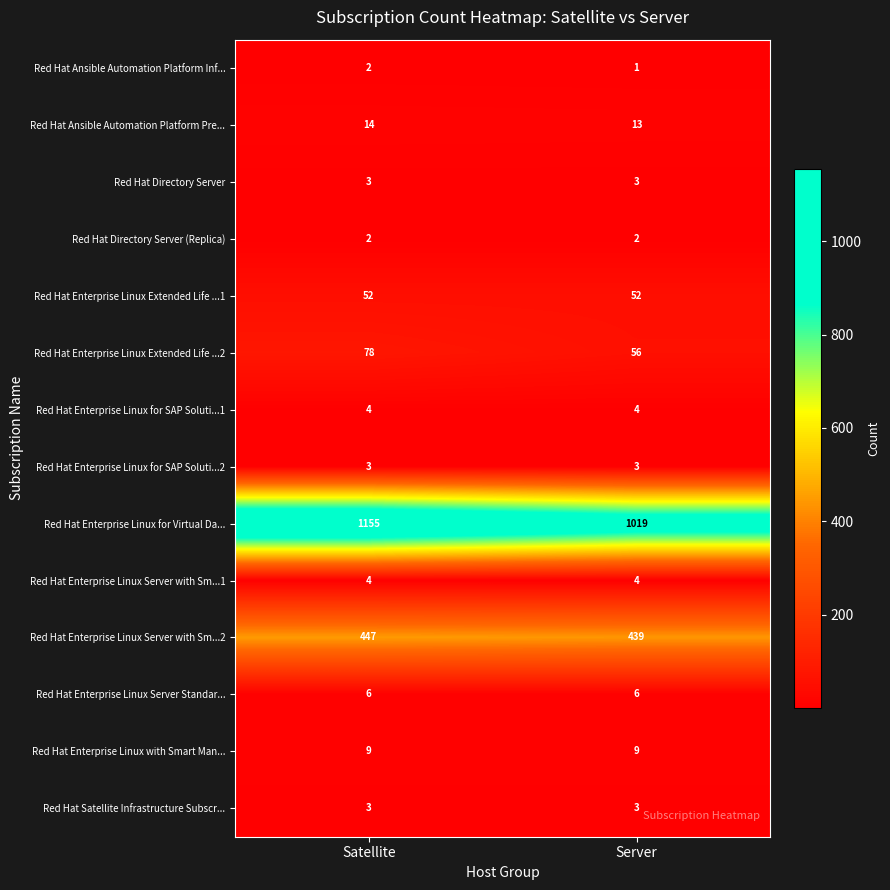

What is the sum of all Red Hat Enterprise Linux for Virtual Da... values?

2174